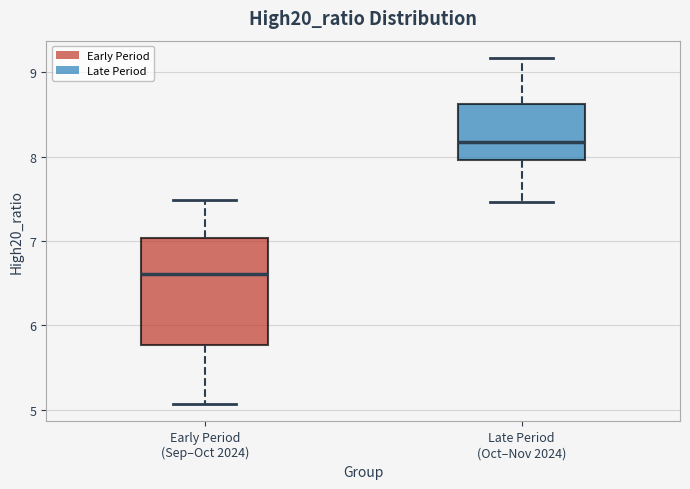

Reading left to right, read every box against the y-axis: the position of its median line, the range the box covers, and the ends of its whiskers. The values are not printed on the chart, so give them approximately, as read against the axis.

Early Period (Sep–Oct 2024): median 6.6, box 5.8 to 7.0, whiskers 5.1 to 7.5
Late Period (Oct–Nov 2024): median 8.2, box 8.0 to 8.6, whiskers 7.5 to 9.2